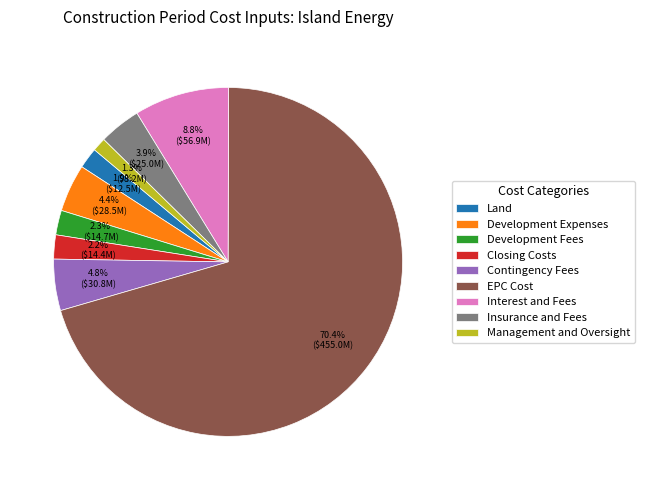

Is it true that Closing Costs is 16% of the pie?

False